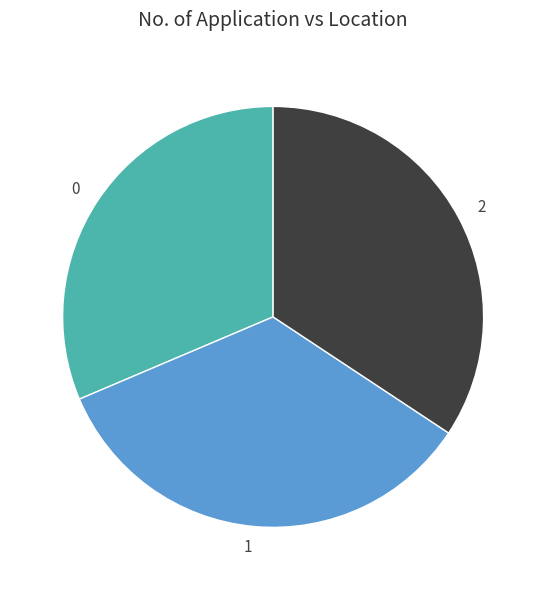

What is the ratio of the value at 2 to the value at 1?

1.0